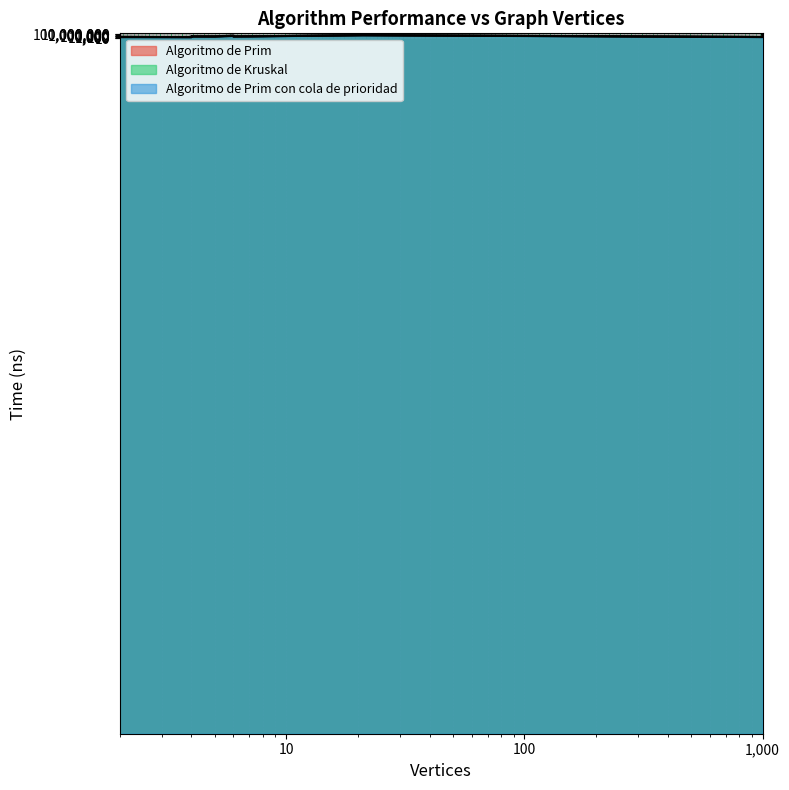

What is the difference between the maximum and second lowest values in the Algoritmo de Prim series?

80893200